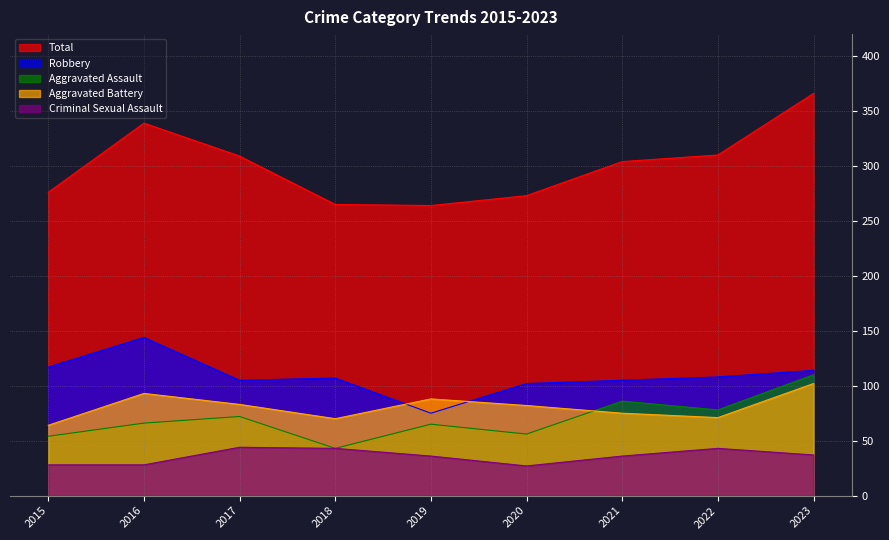

What is the value of the Criminal Sexual Assault point at the 1st from the left?

28